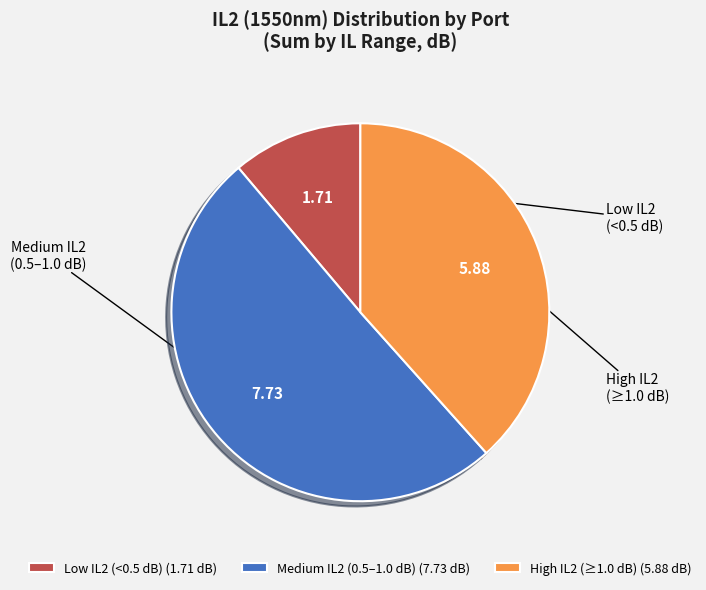

Do Low IL2 (<0.5 dB) (1.71 dB) and Medium IL2 (0.5–1.0 dB) (7.73 dB) together represent more than half of the pie?

Yes